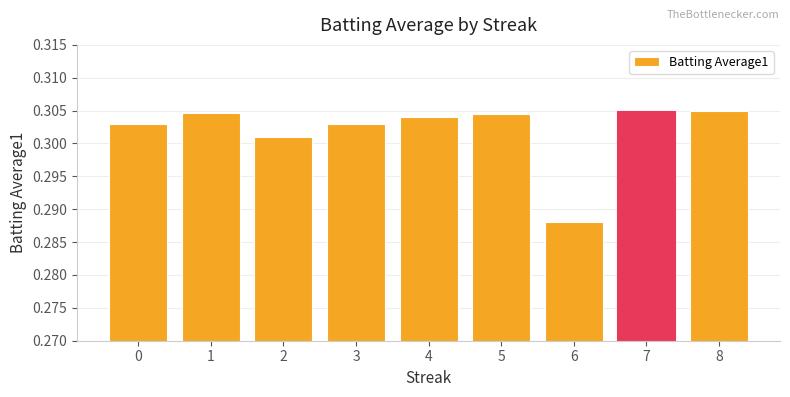

How many values are between 0 and 1?

9